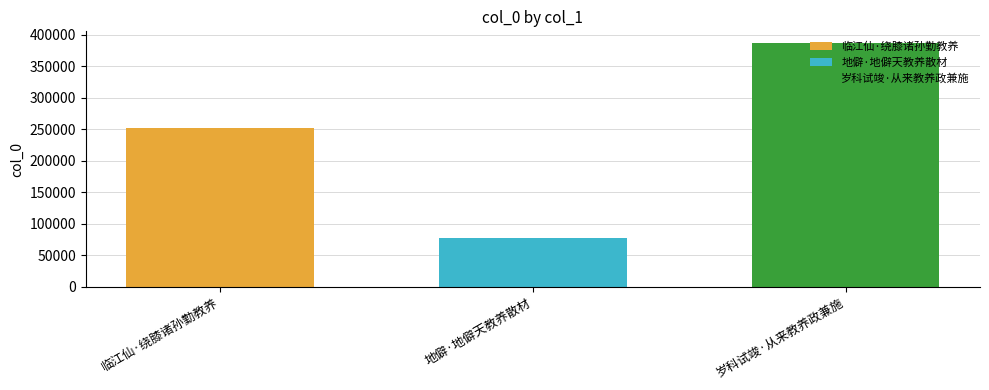

List the series in order of their overall mean, highest first.

岁科试竣·从来教养政兼施, 临江仙·绕膝诸孙勤教养, 地僻·地僻天教养散材